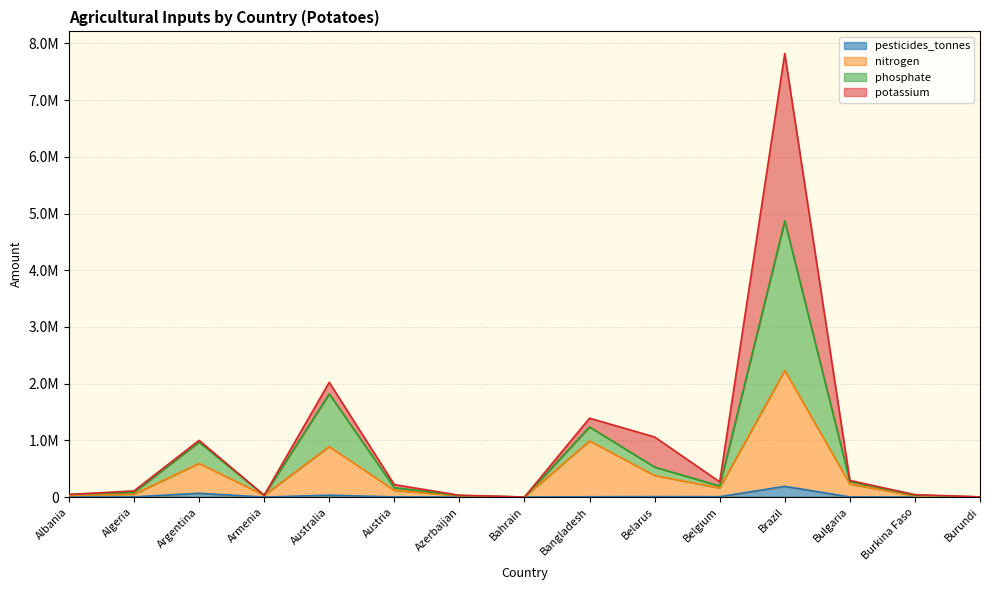

What are all the series names shown in the legend?

pesticides_tonnes, nitrogen, phosphate, potassium